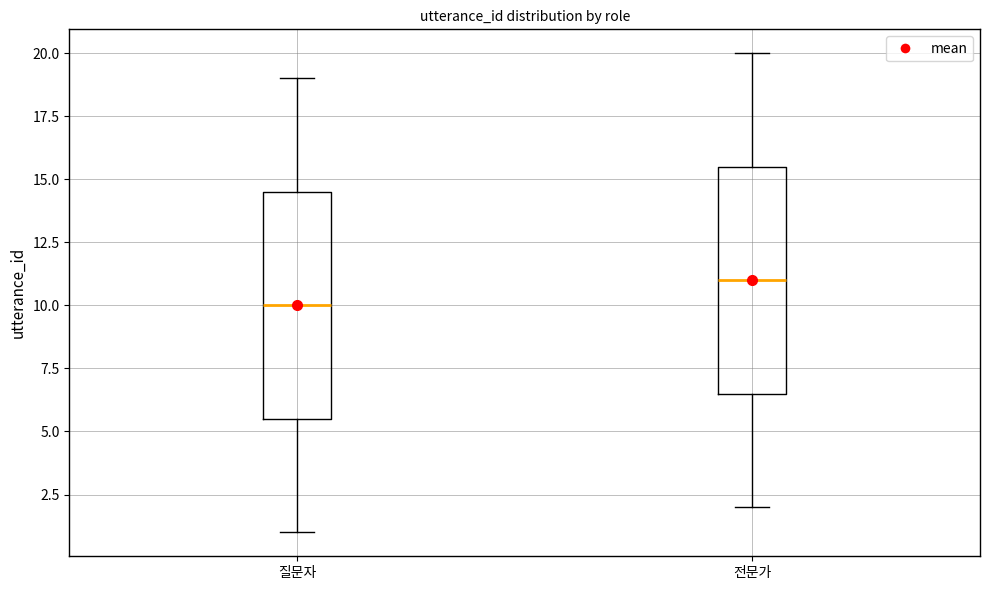

Reading left to right, transcribe this box plot: for each box, give where its median line is, the range the box spans, and where its two whiskers end, as read against the y-axis. The values are not printed on the chart, so give them approximately, as read against the axis.

질문자: median 10.0, box 5.5 to 14.5, whiskers 1.0 to 19.0
전문가: median 11.0, box 6.5 to 15.5, whiskers 2.0 to 20.0